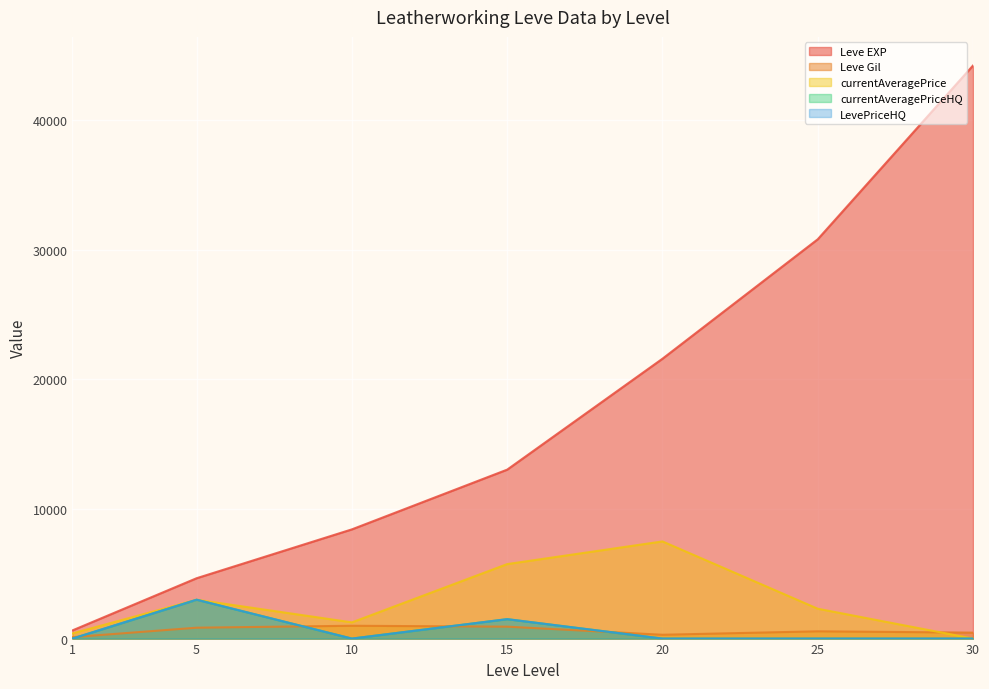

Which series has the largest total across all categories?

Leve EXP